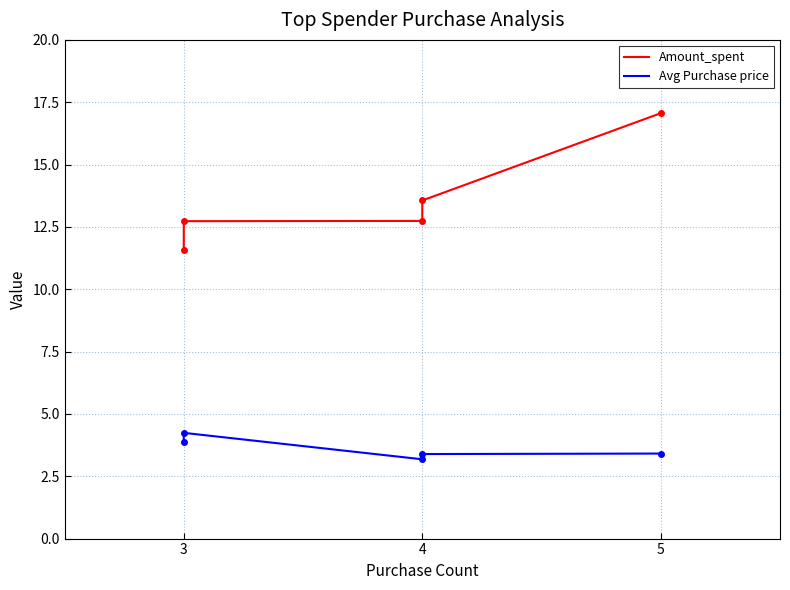

Which series changed the most between 4 and 5?

Amount_spent